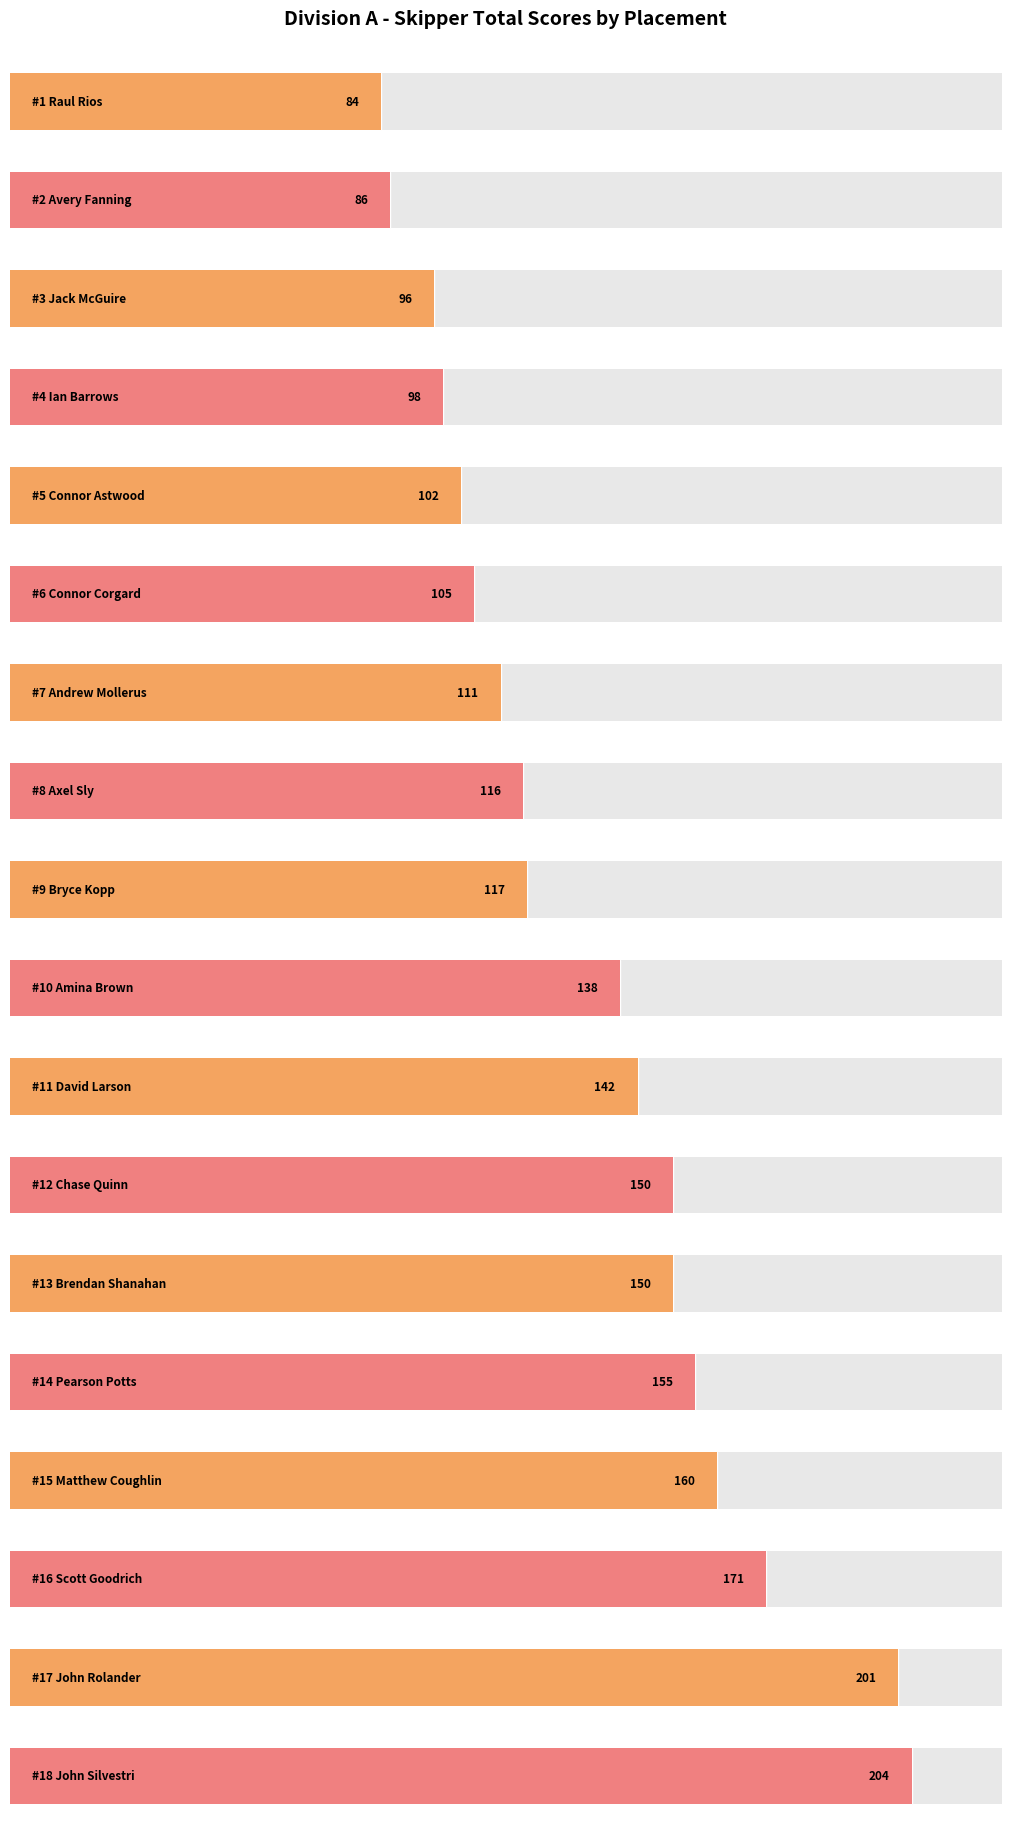

What is the sum of the values at Connor Corgard and John Rolander?

306